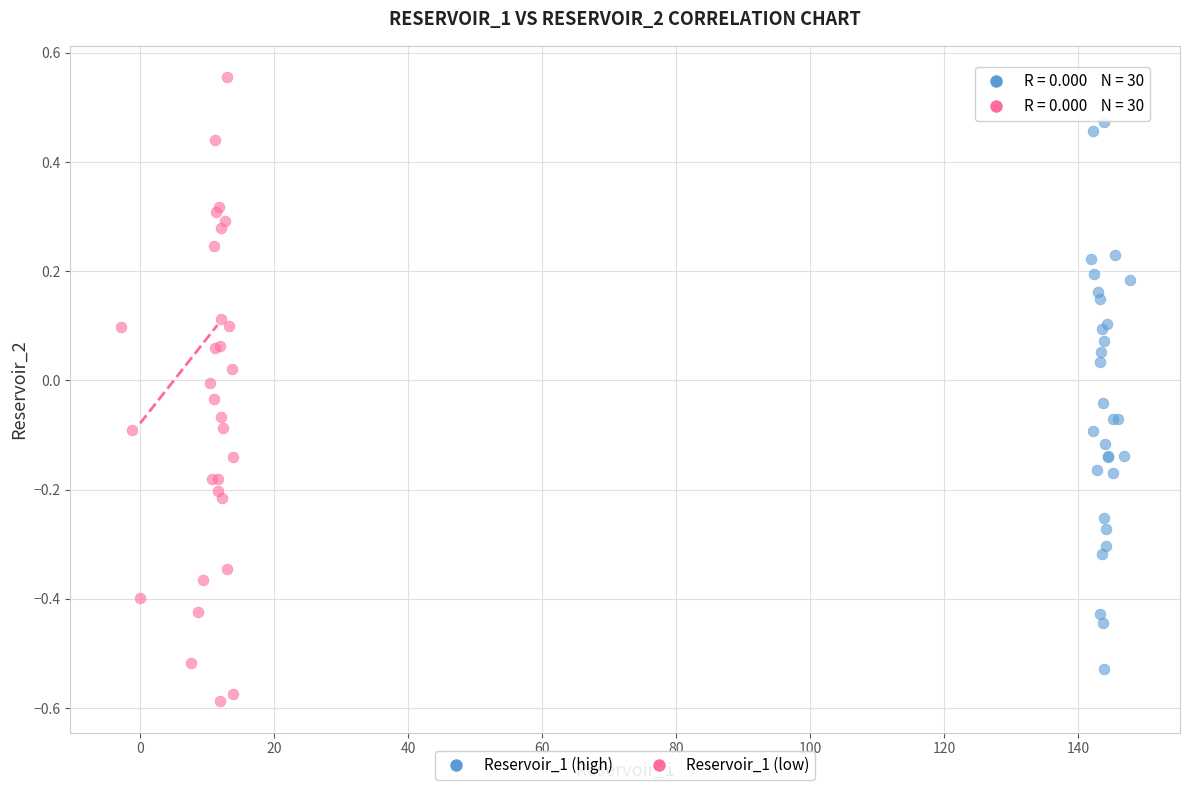

Which series reaches the minimum Y coordinate?

Reservoir_1 (low)